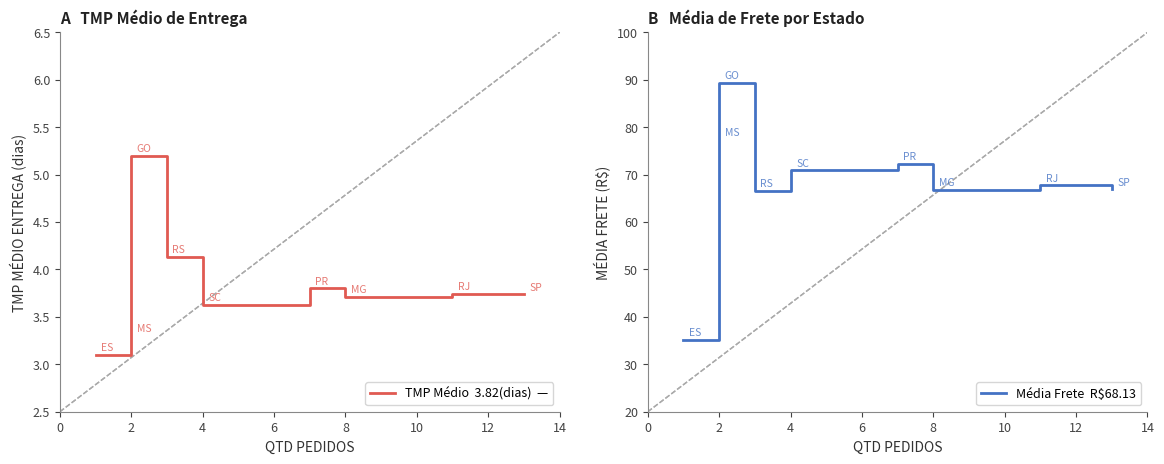

The MÉDIA FRETE series shows 67.7 at 14. True or false?

True